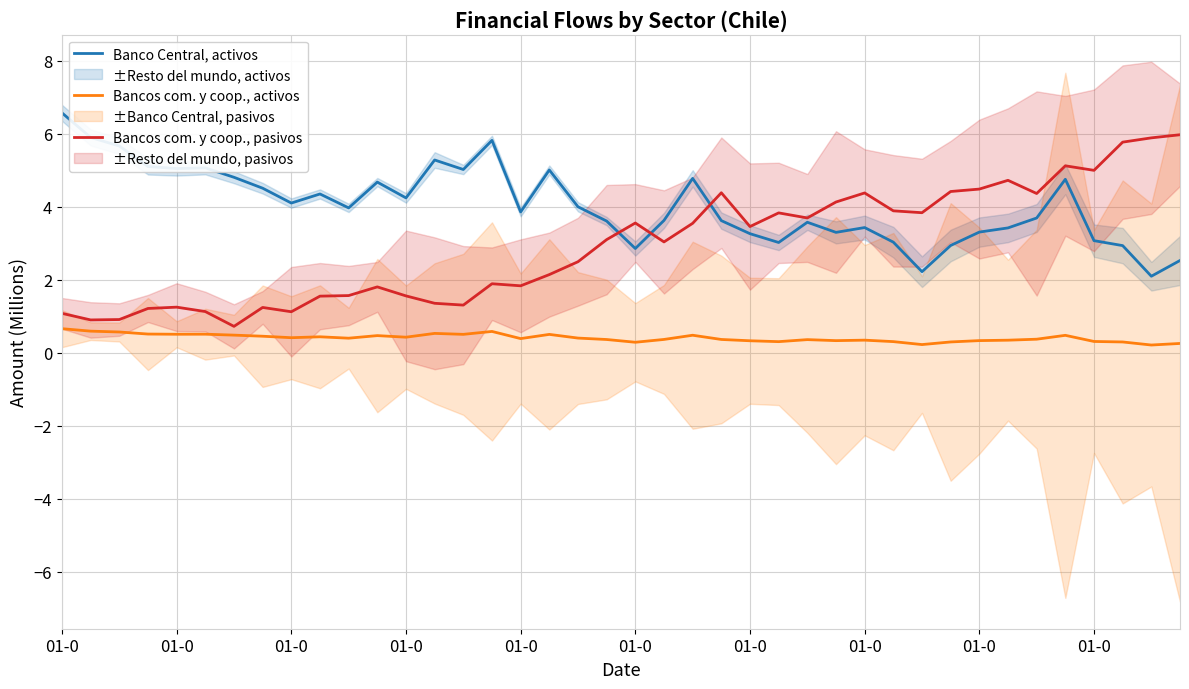

At which category does Banco Central, activos reach its first local peak?

01-0